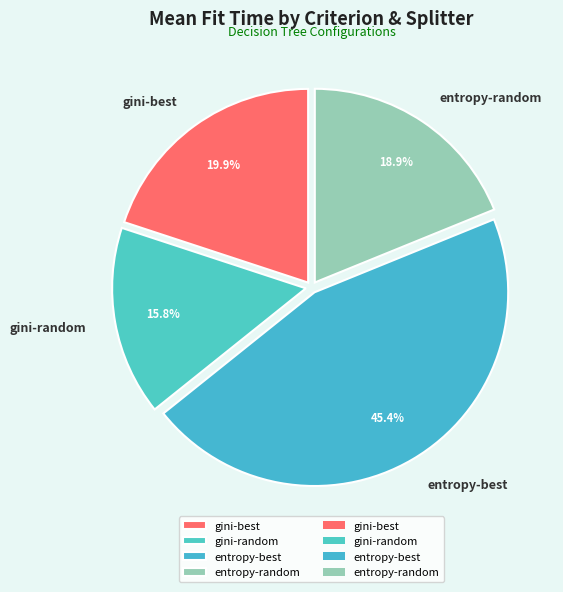

Rank the categories by value from lowest to highest.

gini-random, entropy-random, gini-best, entropy-best